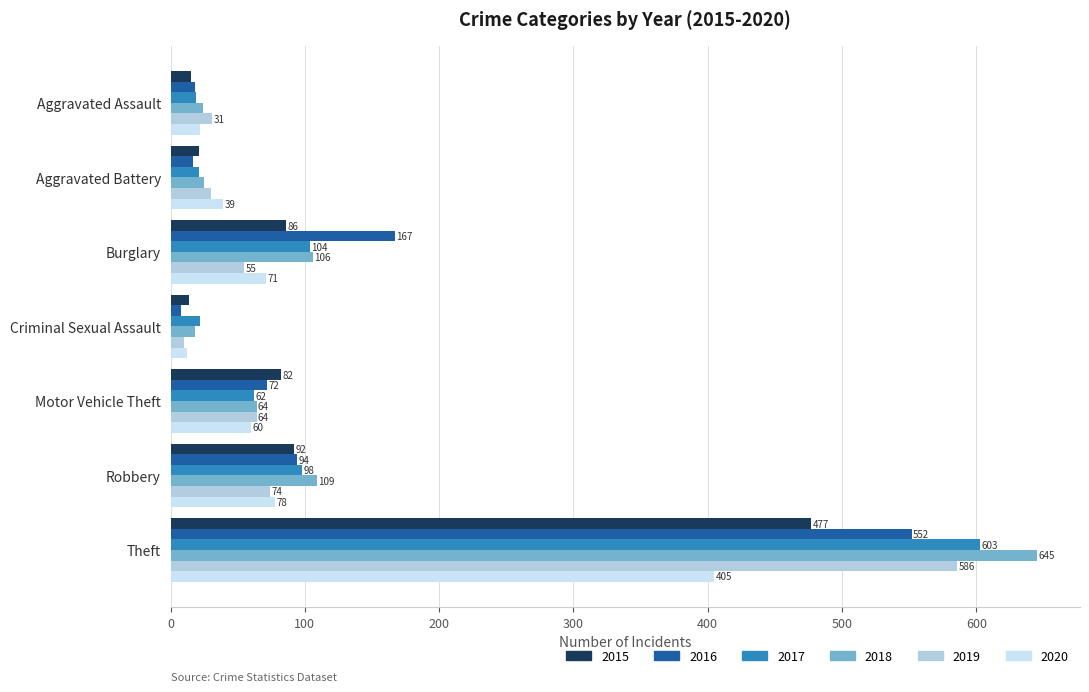

Count the number of data series in this chart.

6